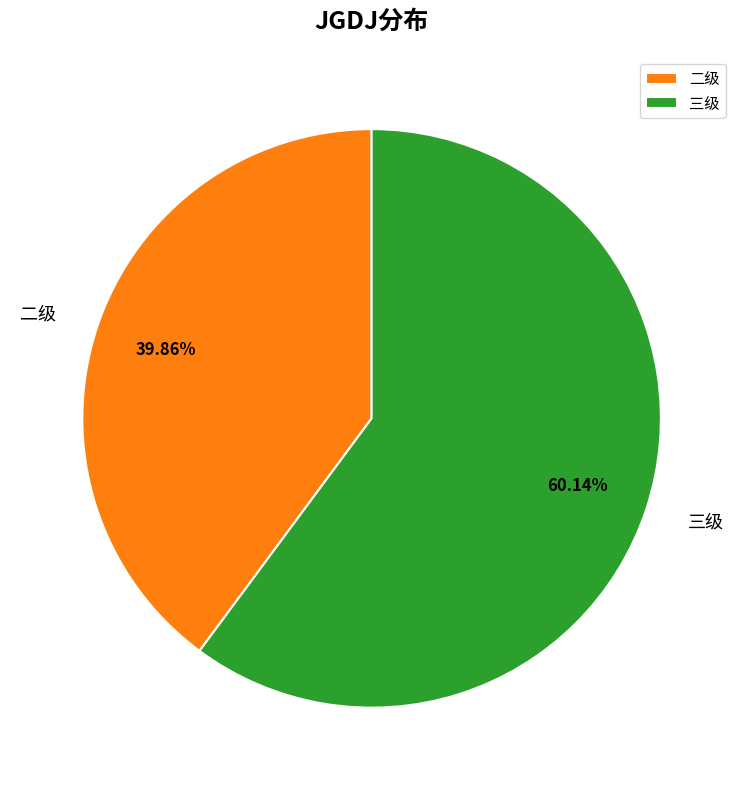

What is the largest slice in the pie chart?

三级